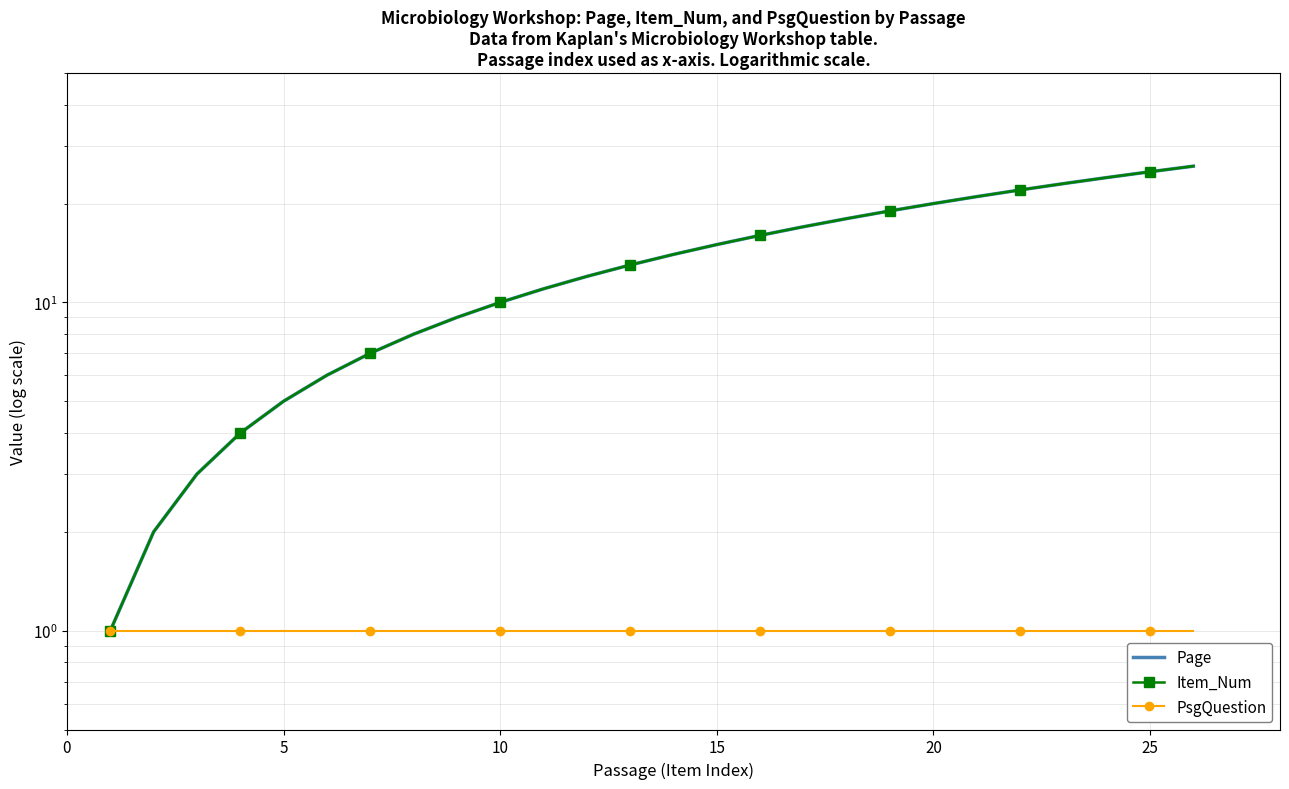

Which series has the widest spread of values?

Page